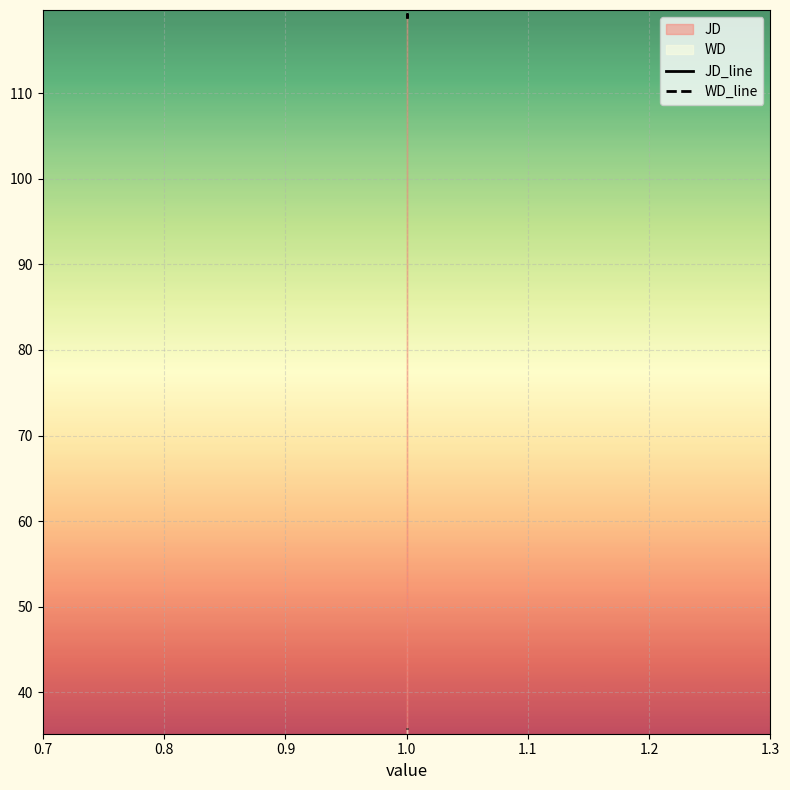

What is the difference between the maximum and second lowest values in the WD_line series?

0.1